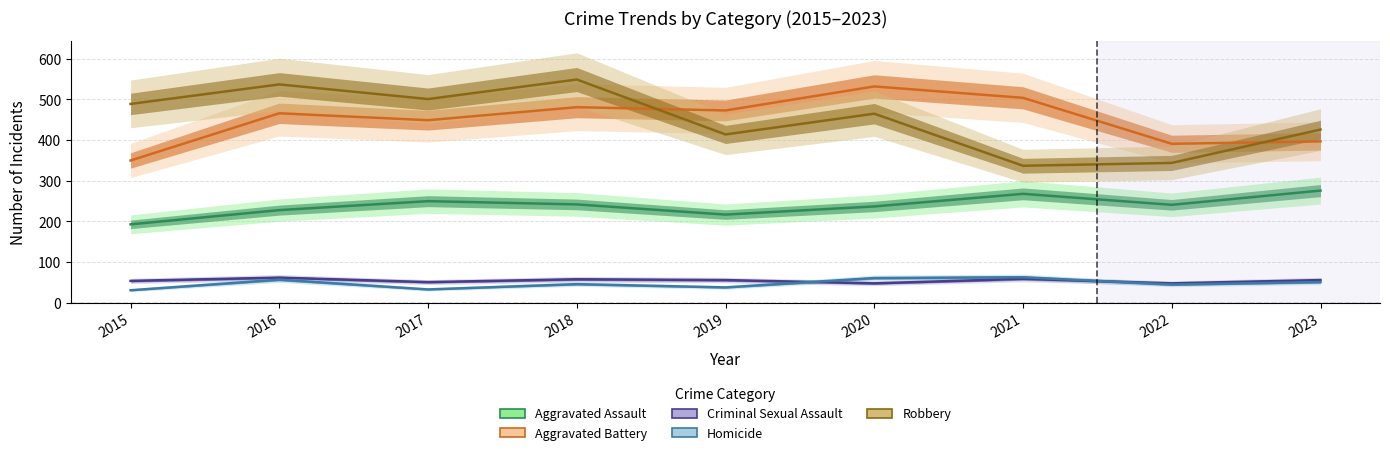

Is this an area chart (filled region under the line)?

No